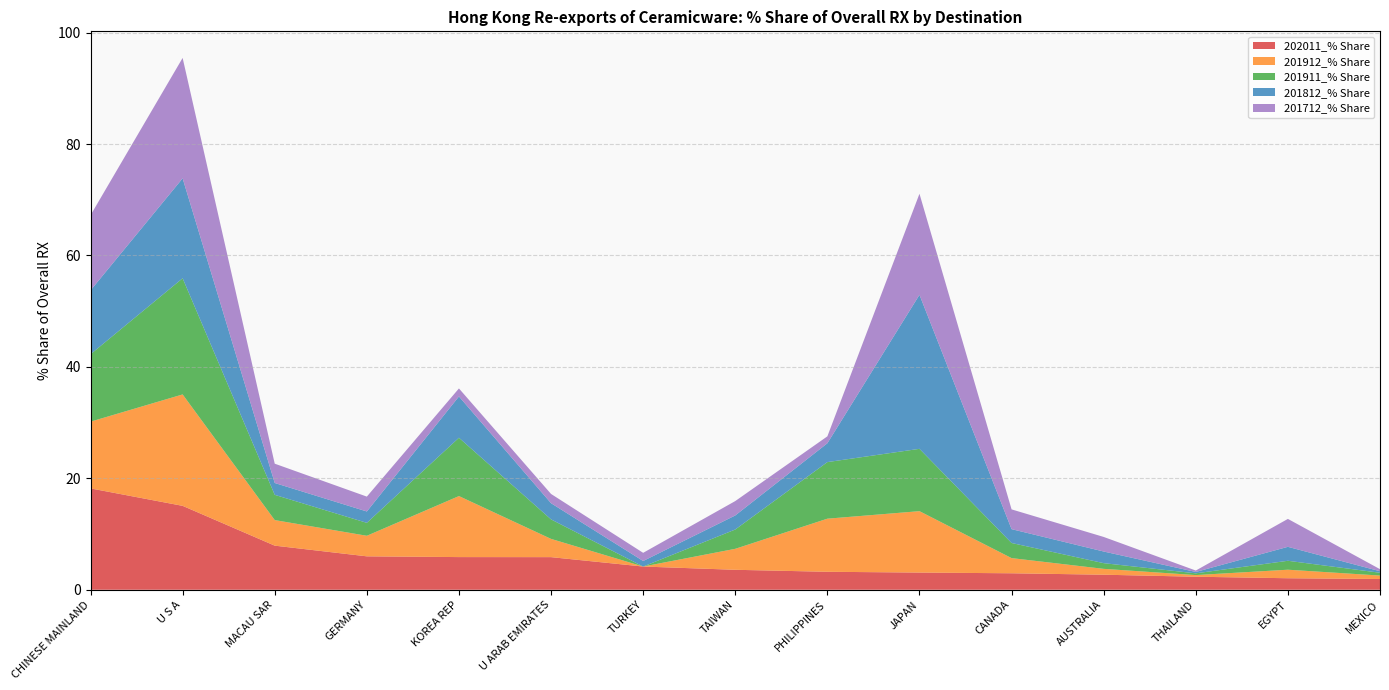

Reading right to left, extract all data points from this chart.

202011_% Share: 1.9	2.1	2.3	2.7	3.0	3.1	3.2	3.6	4.2	5.9	5.9	6.0	7.9	15.1	18.2
201912_% Share: 0.6	1.5	0.3	1.1	2.7	11.0	9.5	3.8	0.0	3.3	11.0	3.7	4.6	20.0	12.0
201911_% Share: 0.5	1.6	0.3	1.0	2.7	11.2	10.2	3.5	0.0	3.5	10.5	2.3	4.5	20.9	12.1
201812_% Share: 0.3	2.5	0.2	2.1	2.5	27.6	3.4	2.5	1.0	2.9	7.4	2.0	2.1	17.9	11.5
201712_% Share: 0.4	5.0	0.3	2.6	3.5	18.1	1.2	2.6	1.5	1.7	1.4	2.7	3.5	21.6	13.5